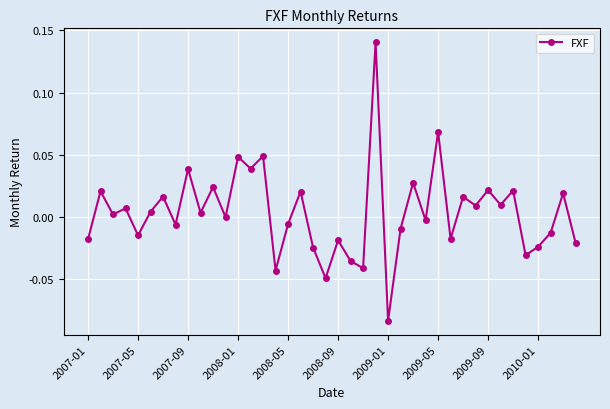

How many points are lower than both their immediate neighbors (excluding endpoints)?

15